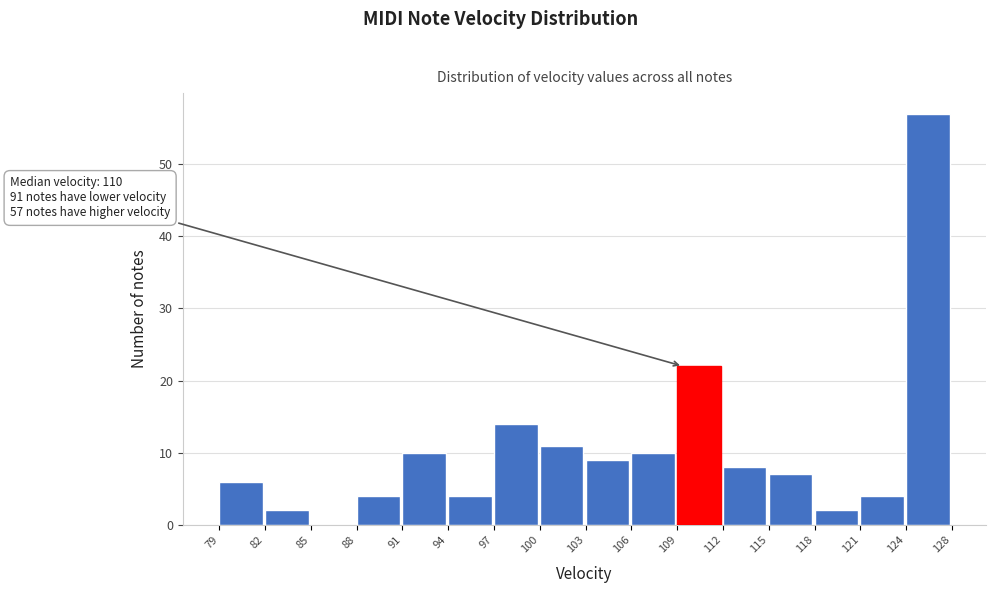

Reading left to right, what are all the values shown in this chart?

79=6	82=2	85=0	88=4	91=10	94=4	97=14	100=11	103=9	106=10	109=22	112=8	115=7	118=2	121=4	124=57